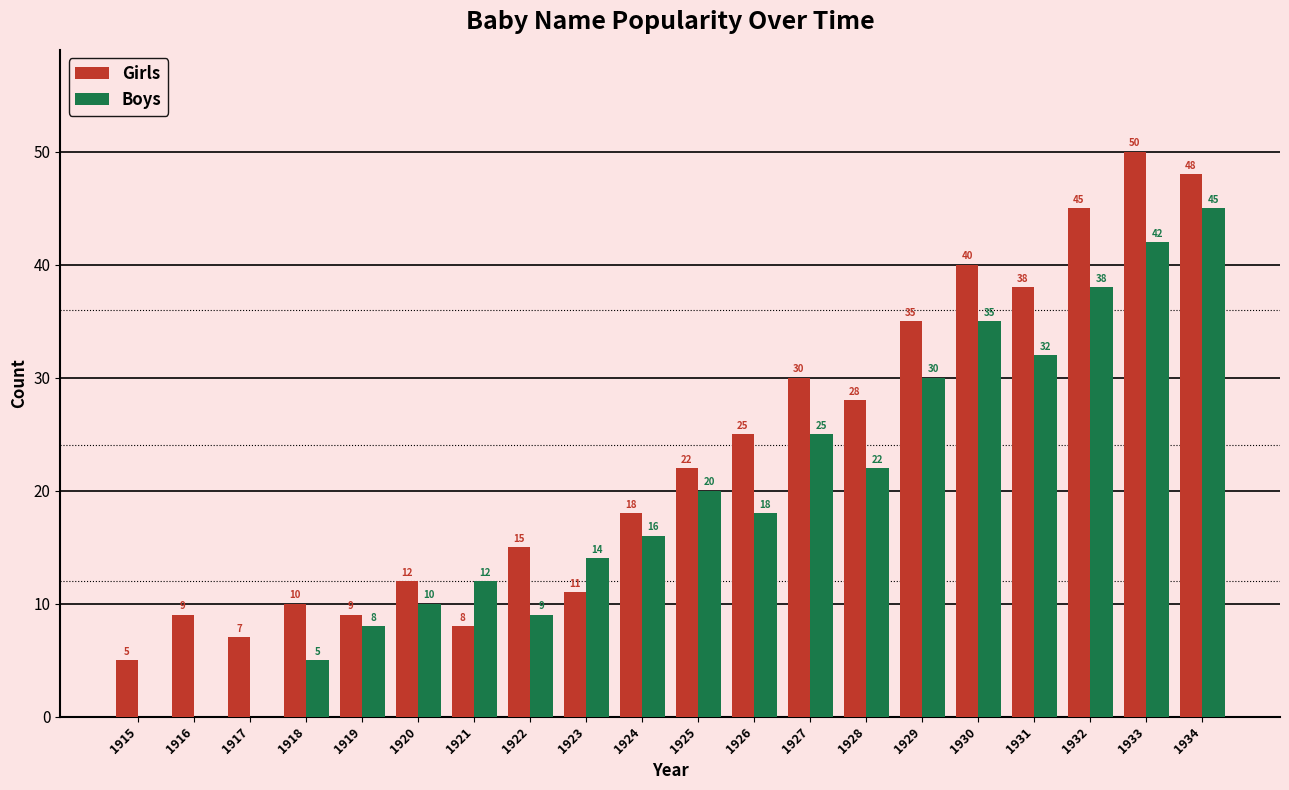

Count the number of data series in this chart.

2